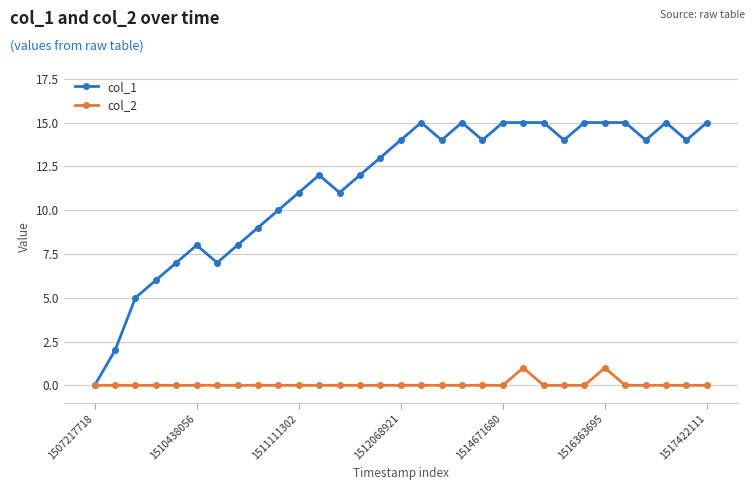

Which series has the widest spread of values?

col_1